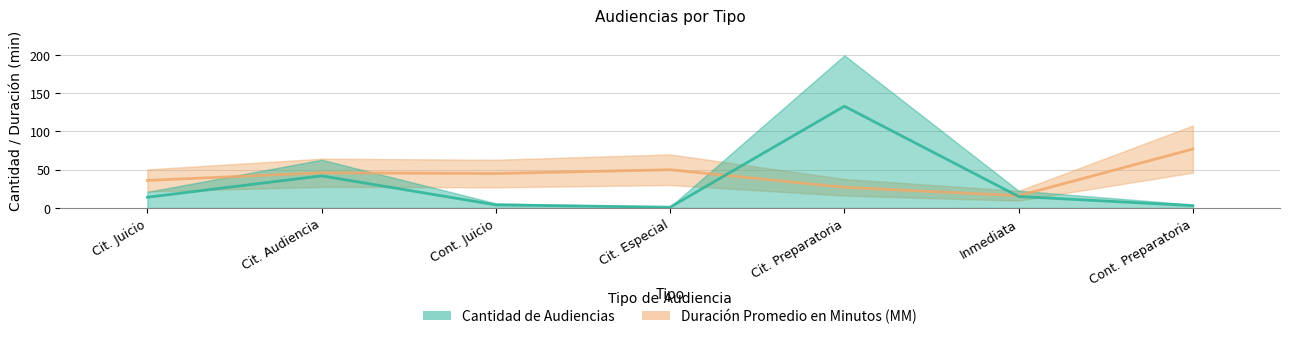

Which has a higher value, Inmediata or Cont. Juicio?

Cont. Juicio